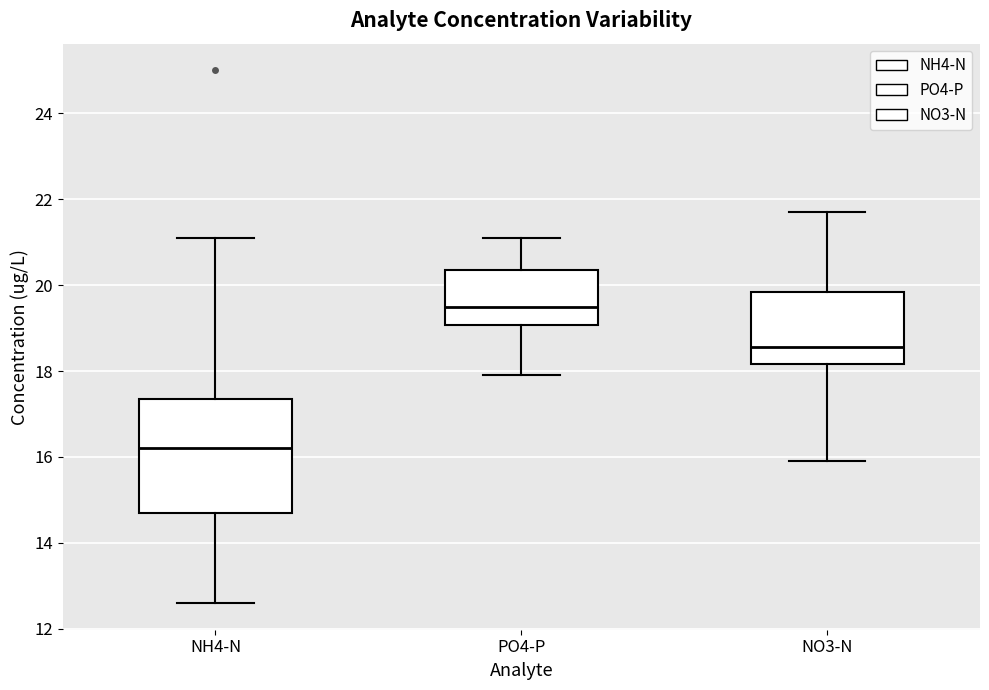

Comparing the boxes themselves (not the whiskers), which one is the tallest?

NH4-N